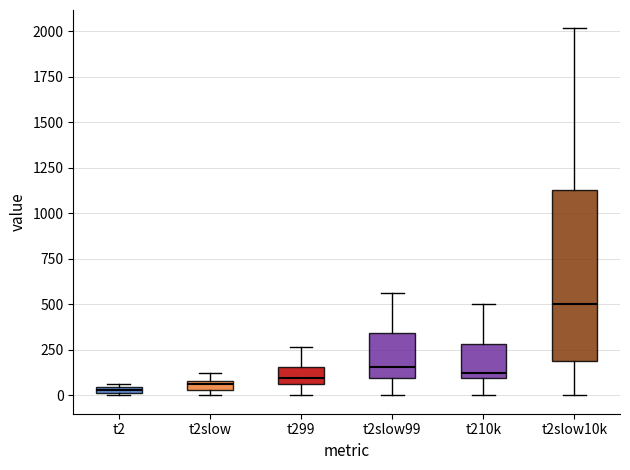

Which box's median line is the highest?

t2slow10k